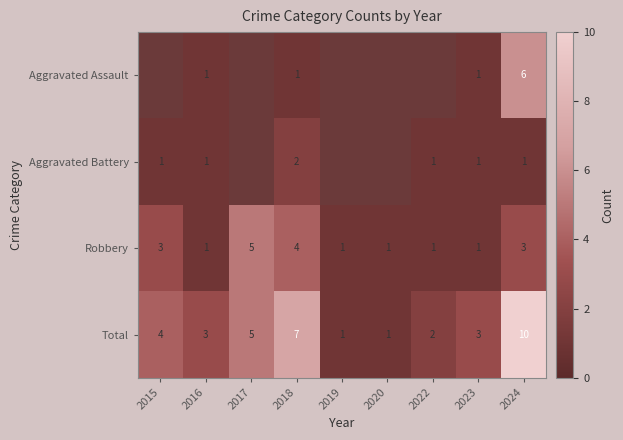

The Aggravated Battery series shows 1 at 2024. True or false?

True